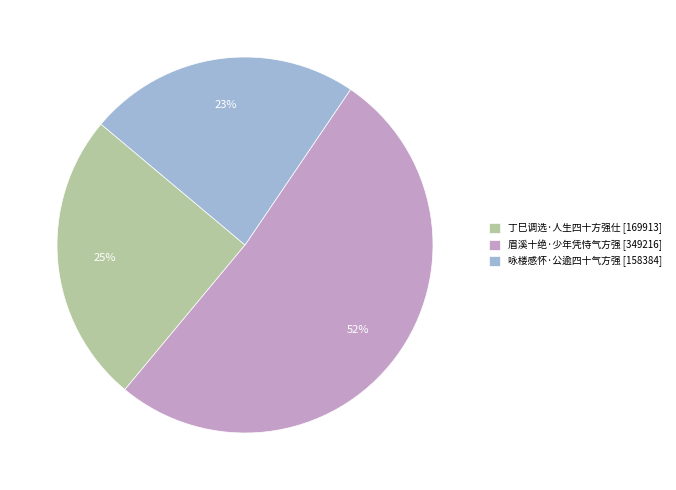

Is it true that 丁巳调选·人生四十方强仕 is 12% of the pie?

False